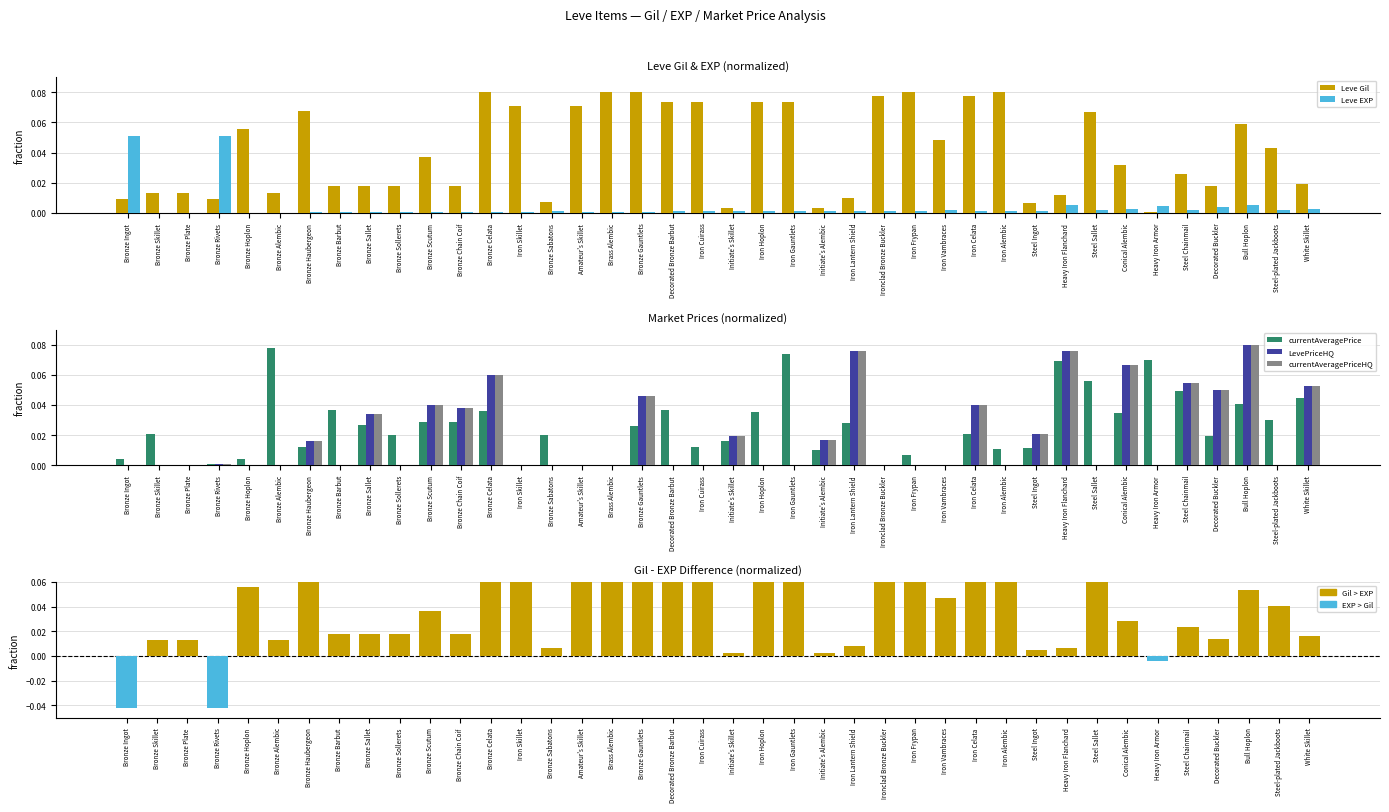

Reading left to right, transcribe all the data shown in this chart.

Leve Gil: Bronze Ingot=0.0	Bronze Skillet=0.0	Bronze Plate=0.0	Bronze Rivets=0.0	Bronze Hoplon=0.1	Bronze Alembic=0.0	Bronze Haubergeon=0.1	Bronze Barbut=0.0	Bronze Sallet=0.0	Bronze Sollerets=0.0	Bronze Scutum=0.0	Bronze Chain Coif=0.0	Bronze Celata=0.1	Iron Skillet=0.1	Bronze Sabatons=0.0	Amateur's Skillet=0.1	Brass Alembic=0.1	Bronze Gauntlets=0.1	Decorated Bronze Barbut=0.1	Iron Cuirass=0.1	Initiate's Skillet=0.0	Iron Hoplon=0.1	Iron Gauntlets=0.1	Initiate's Alembic=0.0	Iron Lantern Shield=0.0	Ironclad Bronze Buckler=0.1	Iron Frypan=0.1	Iron Vambraces=0.0	Iron Celata=0.1	Iron Alembic=0.1	Steel Ingot=0.0	Heavy Iron Flanchard=0.0	Steel Sallet=0.1	Conical Alembic=0.0	Heavy Iron Armor=0.0	Steel Chainmail=0.0	Decorated Buckler=0.0	Bull Hoplon=0.1	Steel-plated Jackboots=0.0	White Skillet=0.0
Leve EXP: Bronze Ingot=0.1	Bronze Skillet=0.0	Bronze Plate=0.0	Bronze Rivets=0.1	Bronze Hoplon=0.0	Bronze Alembic=0.0	Bronze Haubergeon=0.0	Bronze Barbut=0.0	Bronze Sallet=0.0	Bronze Sollerets=0.0	Bronze Scutum=0.0	Bronze Chain Coif=0.0	Bronze Celata=0.0	Iron Skillet=0.0	Bronze Sabatons=0.0	Amateur's Skillet=0.0	Brass Alembic=0.0	Bronze Gauntlets=0.0	Decorated Bronze Barbut=0.0	Iron Cuirass=0.0	Initiate's Skillet=0.0	Iron Hoplon=0.0	Iron Gauntlets=0.0	Initiate's Alembic=0.0	Iron Lantern Shield=0.0	Ironclad Bronze Buckler=0.0	Iron Frypan=0.0	Iron Vambraces=0.0	Iron Celata=0.0	Iron Alembic=0.0	Steel Ingot=0.0	Heavy Iron Flanchard=0.0	Steel Sallet=0.0	Conical Alembic=0.0	Heavy Iron Armor=0.0	Steel Chainmail=0.0	Decorated Buckler=0.0	Bull Hoplon=0.0	Steel-plated Jackboots=0.0	White Skillet=0.0
currentAveragePrice: Bronze Ingot=0.0	Bronze Skillet=0.0	Bronze Plate=0.0	Bronze Rivets=0.0	Bronze Hoplon=0.0	Bronze Alembic=0.1	Bronze Haubergeon=0.0	Bronze Barbut=0.0	Bronze Sallet=0.0	Bronze Sollerets=0.0	Bronze Scutum=0.0	Bronze Chain Coif=0.0	Bronze Celata=0.0	Iron Skillet=0.0	Bronze Sabatons=0.0	Amateur's Skillet=0.0	Brass Alembic=0.0	Bronze Gauntlets=0.0	Decorated Bronze Barbut=0.0	Iron Cuirass=0.0	Initiate's Skillet=0.0	Iron Hoplon=0.0	Iron Gauntlets=0.1	Initiate's Alembic=0.0	Iron Lantern Shield=0.0	Ironclad Bronze Buckler=0.0	Iron Frypan=0.0	Iron Vambraces=0.0	Iron Celata=0.0	Iron Alembic=0.0	Steel Ingot=0.0	Heavy Iron Flanchard=0.1	Steel Sallet=0.1	Conical Alembic=0.0	Heavy Iron Armor=0.1	Steel Chainmail=0.0	Decorated Buckler=0.0	Bull Hoplon=0.0	Steel-plated Jackboots=0.0	White Skillet=0.0
LevePriceHQ: Bronze Ingot=0.0	Bronze Skillet=0.0	Bronze Plate=0.0	Bronze Rivets=0.0	Bronze Hoplon=0.0	Bronze Alembic=0.0	Bronze Haubergeon=0.0	Bronze Barbut=0.0	Bronze Sallet=0.0	Bronze Sollerets=0.0	Bronze Scutum=0.0	Bronze Chain Coif=0.0	Bronze Celata=0.1	Iron Skillet=0.0	Bronze Sabatons=0.0	Amateur's Skillet=0.0	Brass Alembic=0.0	Bronze Gauntlets=0.0	Decorated Bronze Barbut=0.0	Iron Cuirass=0.0	Initiate's Skillet=0.0	Iron Hoplon=0.0	Iron Gauntlets=0.0	Initiate's Alembic=0.0	Iron Lantern Shield=0.1	Ironclad Bronze Buckler=0.0	Iron Frypan=0.0	Iron Vambraces=0.0	Iron Celata=0.0	Iron Alembic=0.0	Steel Ingot=0.0	Heavy Iron Flanchard=0.1	Steel Sallet=0.0	Conical Alembic=0.1	Heavy Iron Armor=0.0	Steel Chainmail=0.1	Decorated Buckler=0.1	Bull Hoplon=0.1	Steel-plated Jackboots=0.0	White Skillet=0.1
currentAveragePriceHQ: Bronze Ingot=0.0	Bronze Skillet=0.0	Bronze Plate=0.0	Bronze Rivets=0.0	Bronze Hoplon=0.0	Bronze Alembic=0.0	Bronze Haubergeon=0.0	Bronze Barbut=0.0	Bronze Sallet=0.0	Bronze Sollerets=0.0	Bronze Scutum=0.0	Bronze Chain Coif=0.0	Bronze Celata=0.1	Iron Skillet=0.0	Bronze Sabatons=0.0	Amateur's Skillet=0.0	Brass Alembic=0.0	Bronze Gauntlets=0.0	Decorated Bronze Barbut=0.0	Iron Cuirass=0.0	Initiate's Skillet=0.0	Iron Hoplon=0.0	Iron Gauntlets=0.0	Initiate's Alembic=0.0	Iron Lantern Shield=0.1	Ironclad Bronze Buckler=0.0	Iron Frypan=0.0	Iron Vambraces=0.0	Iron Celata=0.0	Iron Alembic=0.0	Steel Ingot=0.0	Heavy Iron Flanchard=0.1	Steel Sallet=0.0	Conical Alembic=0.1	Heavy Iron Armor=0.0	Steel Chainmail=0.1	Decorated Buckler=0.1	Bull Hoplon=0.1	Steel-plated Jackboots=0.0	White Skillet=0.1
Gil - EXP (norm): Bronze Ingot=-0.0	Bronze Skillet=0.0	Bronze Plate=0.0	Bronze Rivets=-0.0	Bronze Hoplon=0.1	Bronze Alembic=0.0	Bronze Haubergeon=0.1	Bronze Barbut=0.0	Bronze Sallet=0.0	Bronze Sollerets=0.0	Bronze Scutum=0.0	Bronze Chain Coif=0.0	Bronze Celata=0.1	Iron Skillet=0.1	Bronze Sabatons=0.0	Amateur's Skillet=0.1	Brass Alembic=0.1	Bronze Gauntlets=0.1	Decorated Bronze Barbut=0.1	Iron Cuirass=0.1	Initiate's Skillet=0.0	Iron Hoplon=0.1	Iron Gauntlets=0.1	Initiate's Alembic=0.0	Iron Lantern Shield=0.0	Ironclad Bronze Buckler=0.1	Iron Frypan=0.1	Iron Vambraces=0.0	Iron Celata=0.1	Iron Alembic=0.1	Steel Ingot=0.0	Heavy Iron Flanchard=0.0	Steel Sallet=0.1	Conical Alembic=0.0	Heavy Iron Armor=-0.0	Steel Chainmail=0.0	Decorated Buckler=0.0	Bull Hoplon=0.1	Steel-plated Jackboots=0.0	White Skillet=0.0